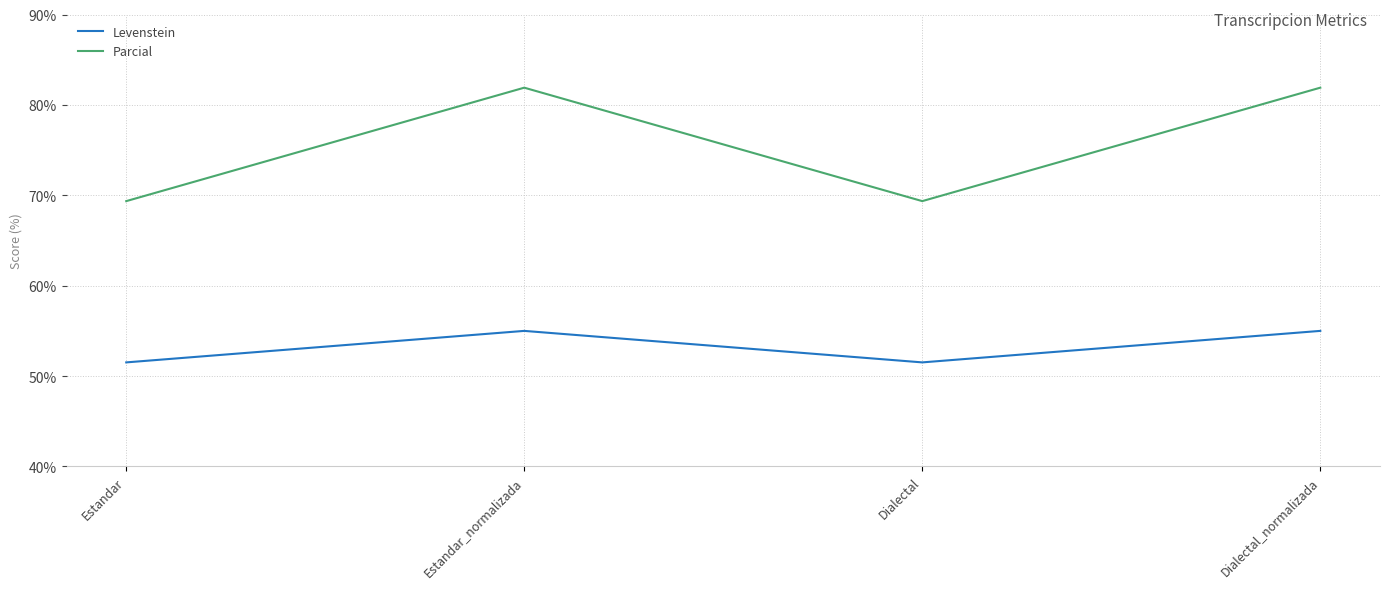

Rank the series by their average value, from lowest to highest.

Levenstein, Parcial